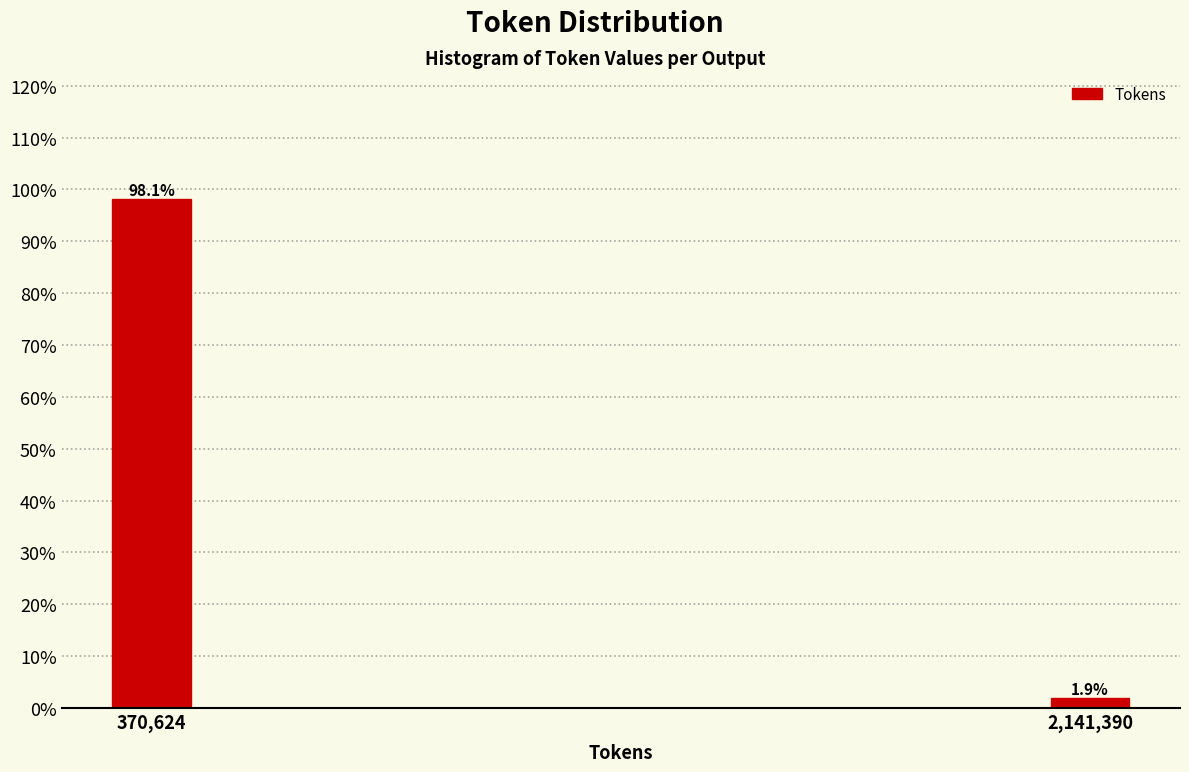

Reading left to right, list all the values displayed in this chart.

98.1	1.9